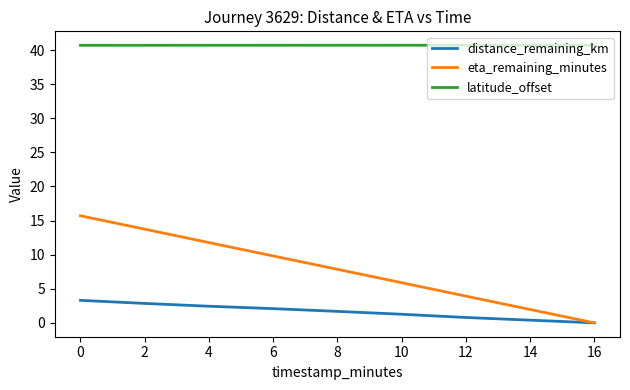

What is the difference between the highest and lowest values at 6?

38.6